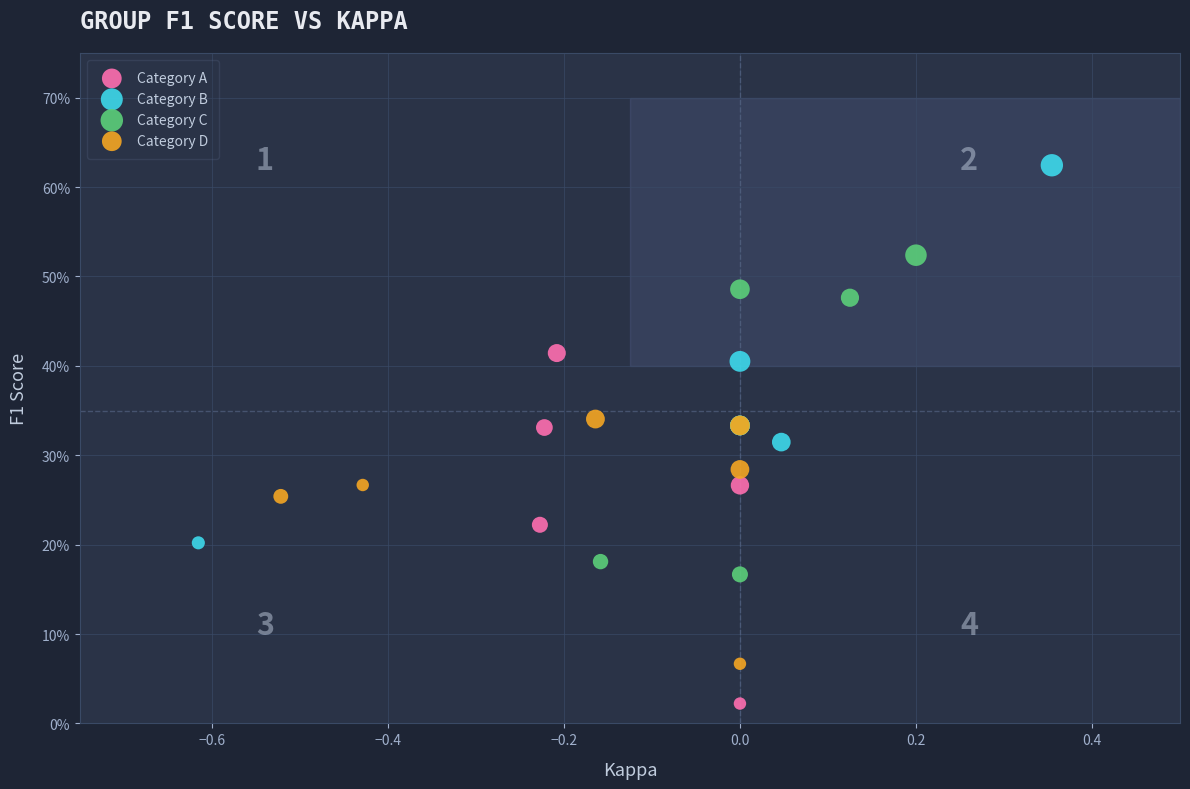

Which series contains the lowest Y value?

Category A